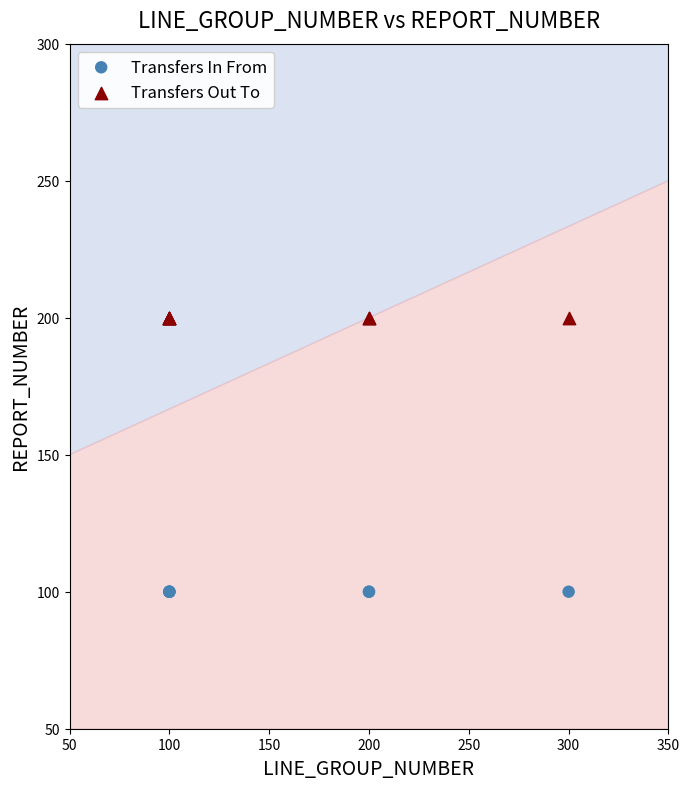

Which series contains the lowest Y value?

Transfers In From